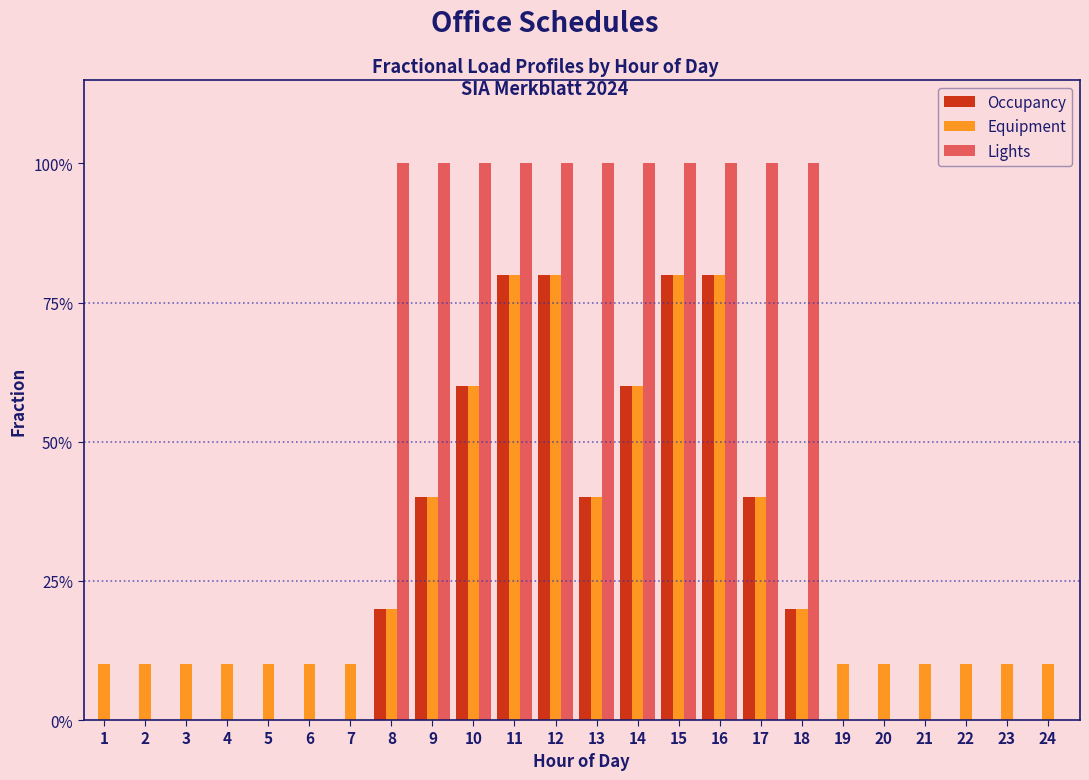

What are all the series names shown in the legend?

Occupancy, Equipment, Lights